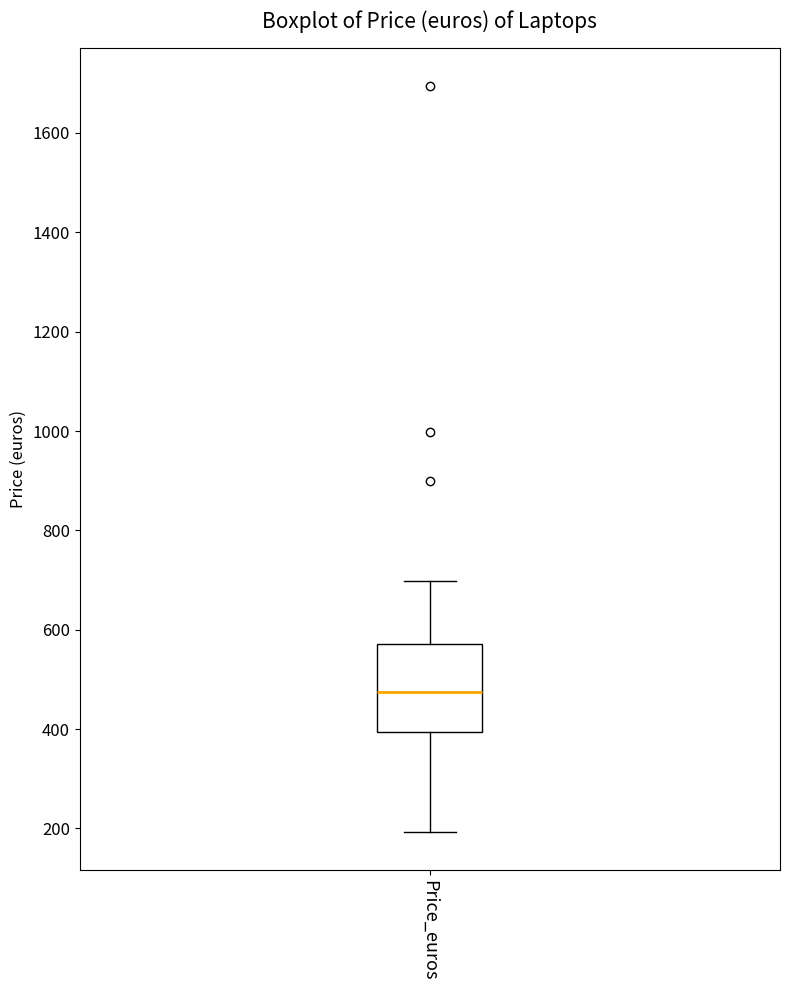

Where is the upper edge of the box for Price_euros on the y-axis? The values are not printed on the chart, so give them approximately, as read against the axis.

580